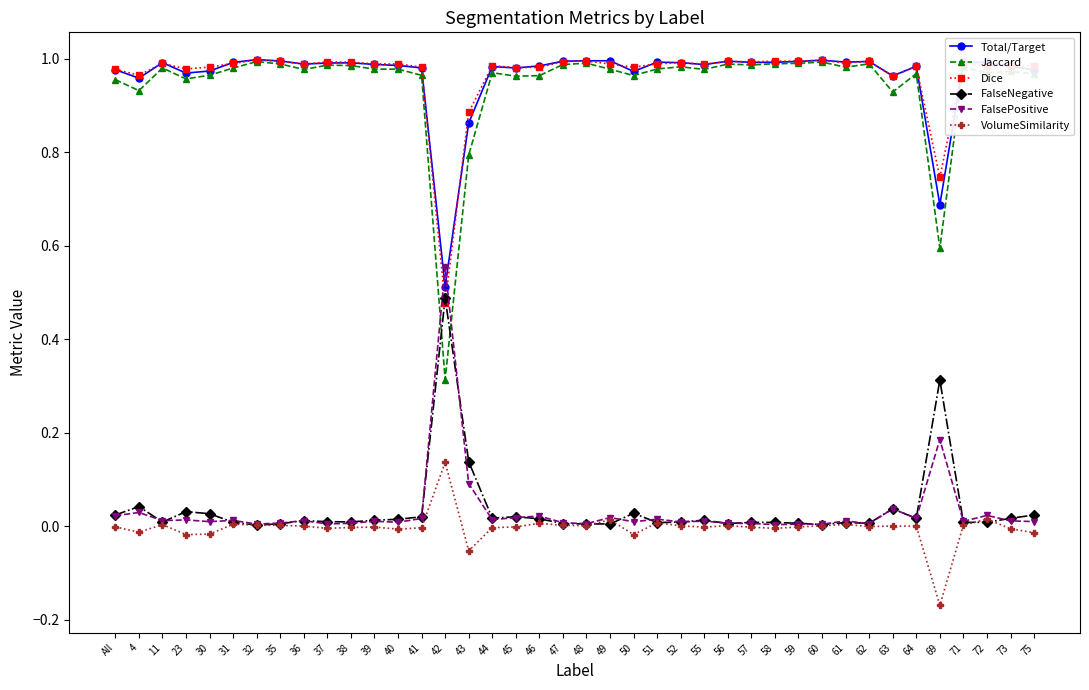

Which series has the widest spread of values?

Jaccard